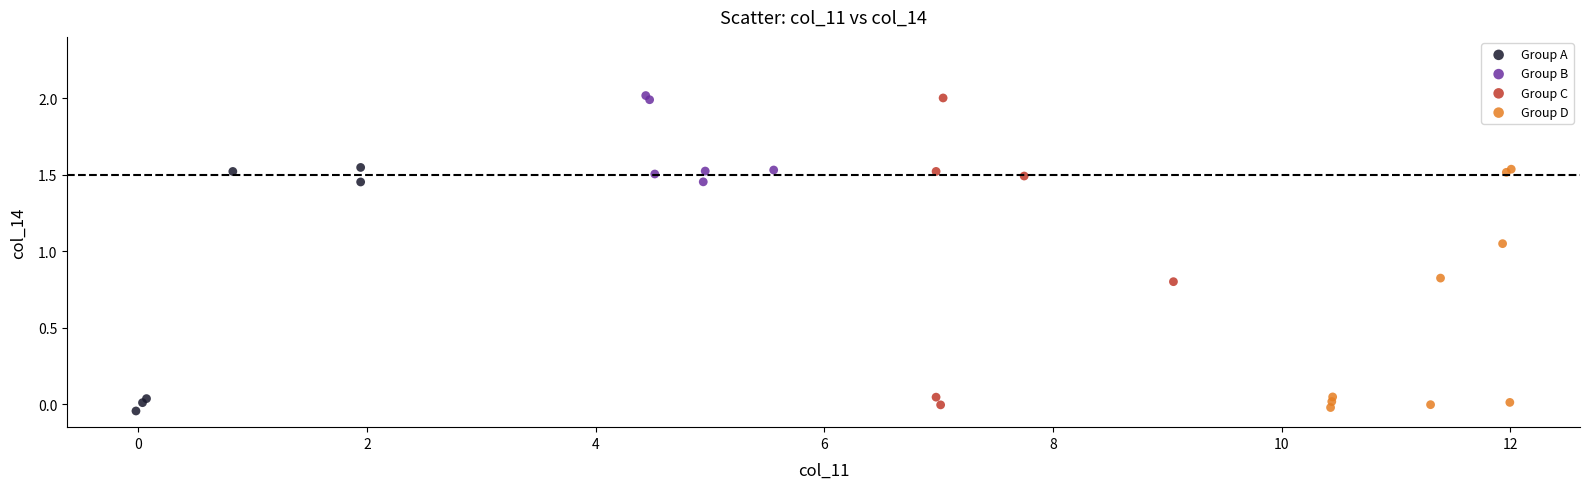

Which series has the widest spread of Y values?

Group C